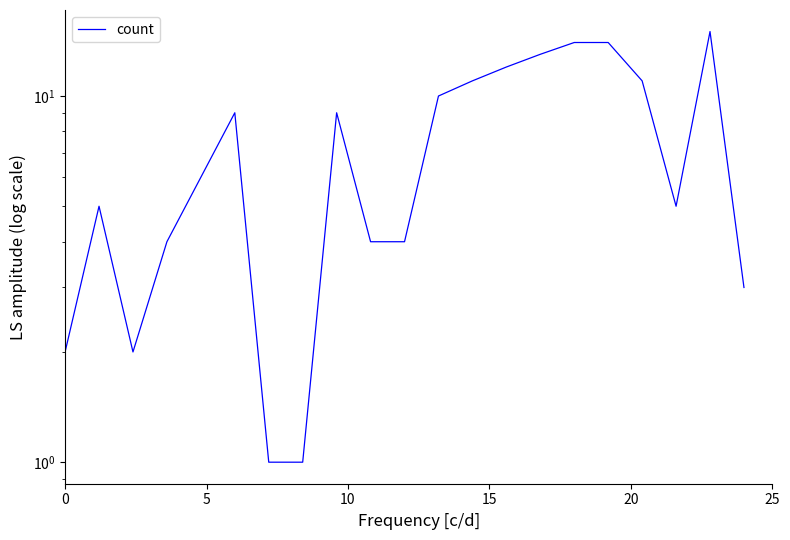

How many interior local peaks (higher than both neighbors) does the data have?

4